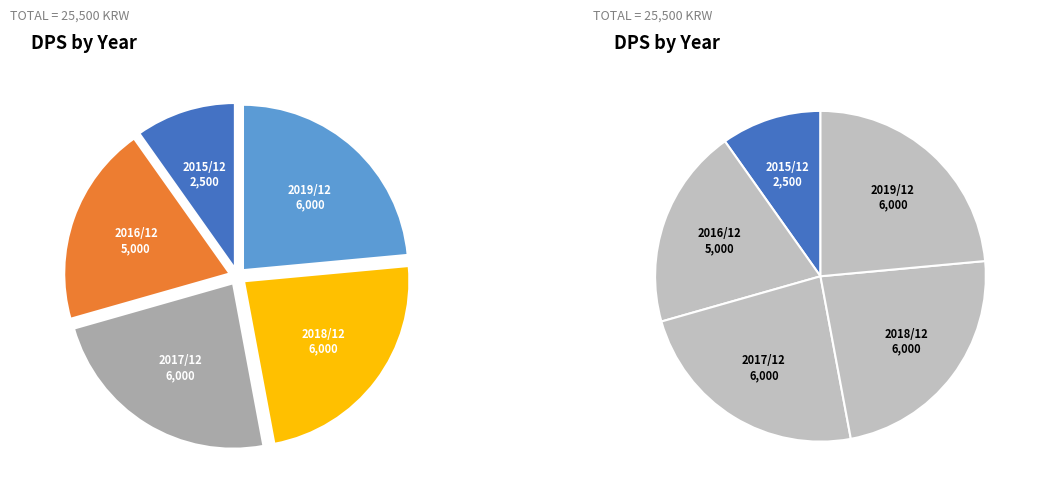

To the nearest percent, what is the average slice percentage?

20%